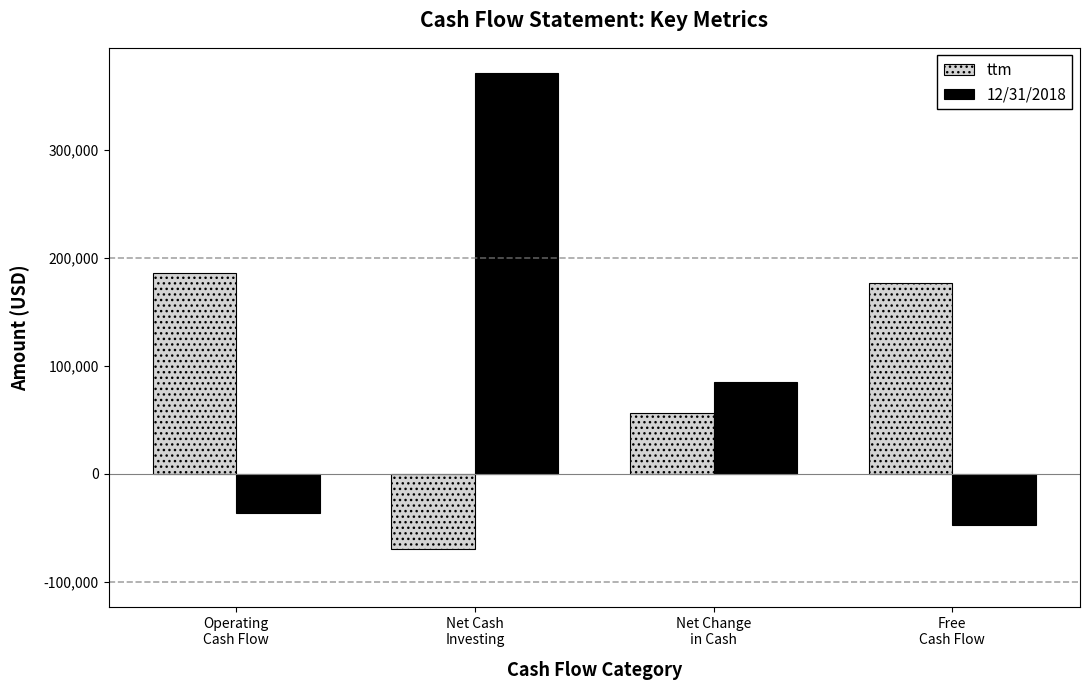

What is the total value across all series at Operating
Cash Flow?

149026